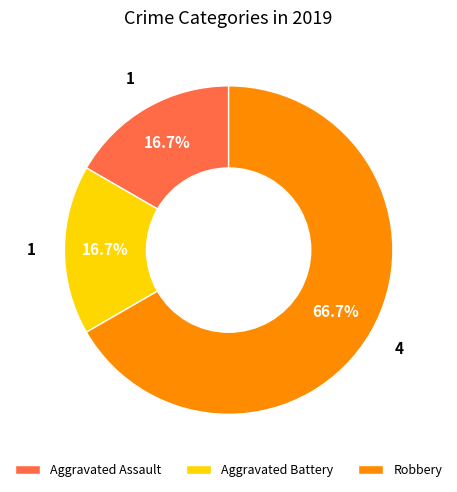

To the nearest percent, what is the average slice percentage?

33%